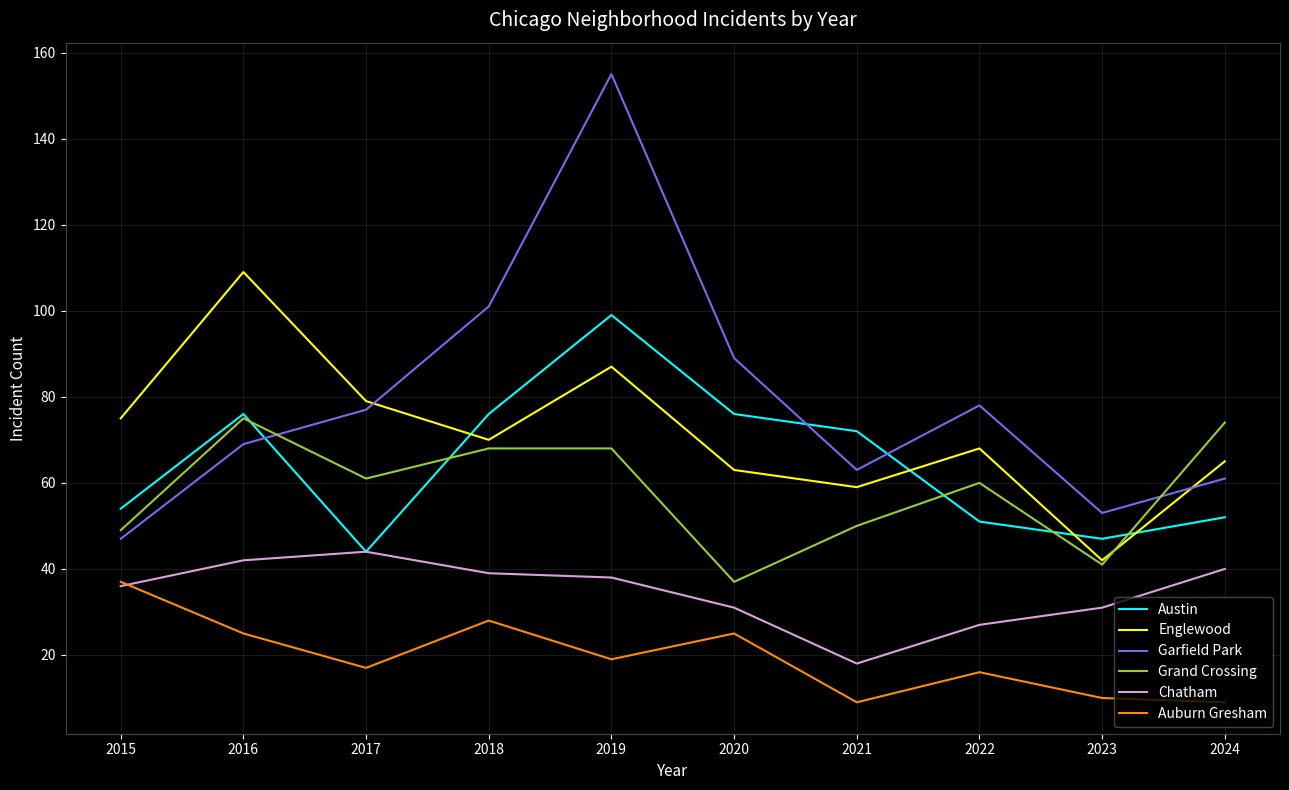

Which series has the largest total across all categories?

Garfield Park